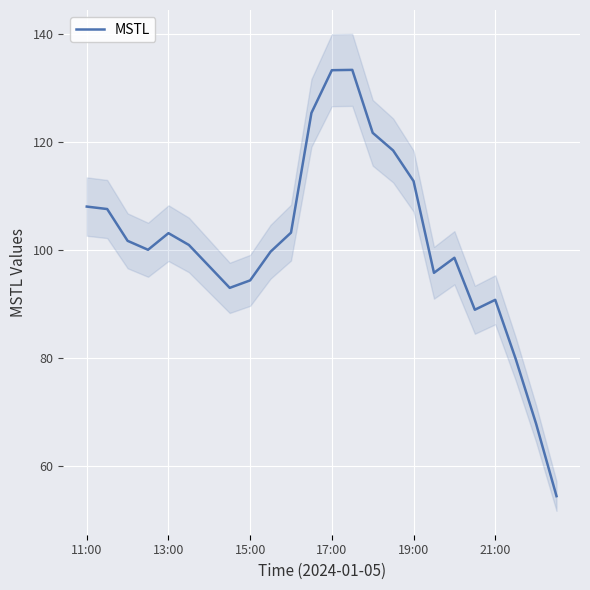

Does the chart display data point markers on the line(s)?

No